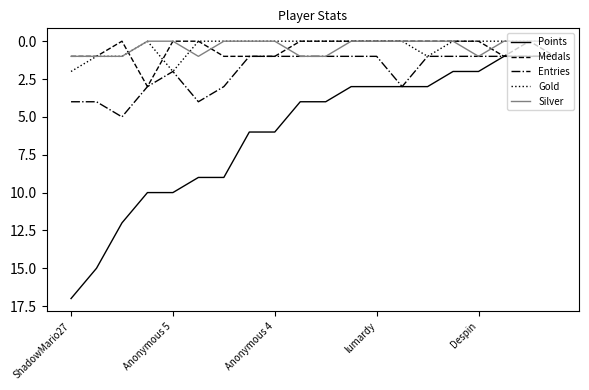

True or false: Medals and Silver cross at least once.

True